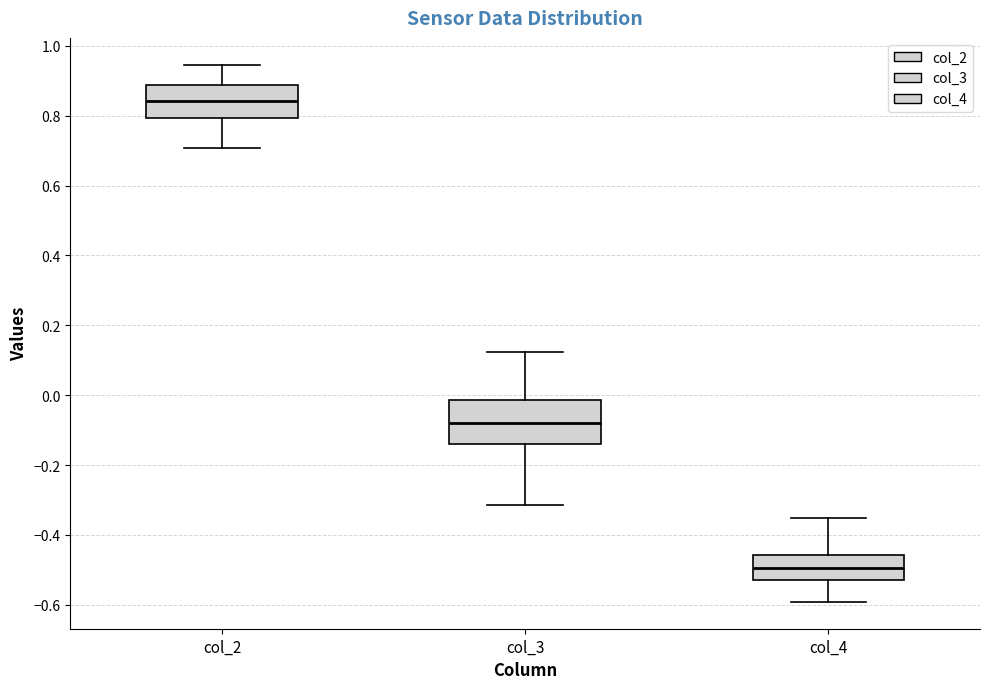

Which box has the highest median line?

col_2